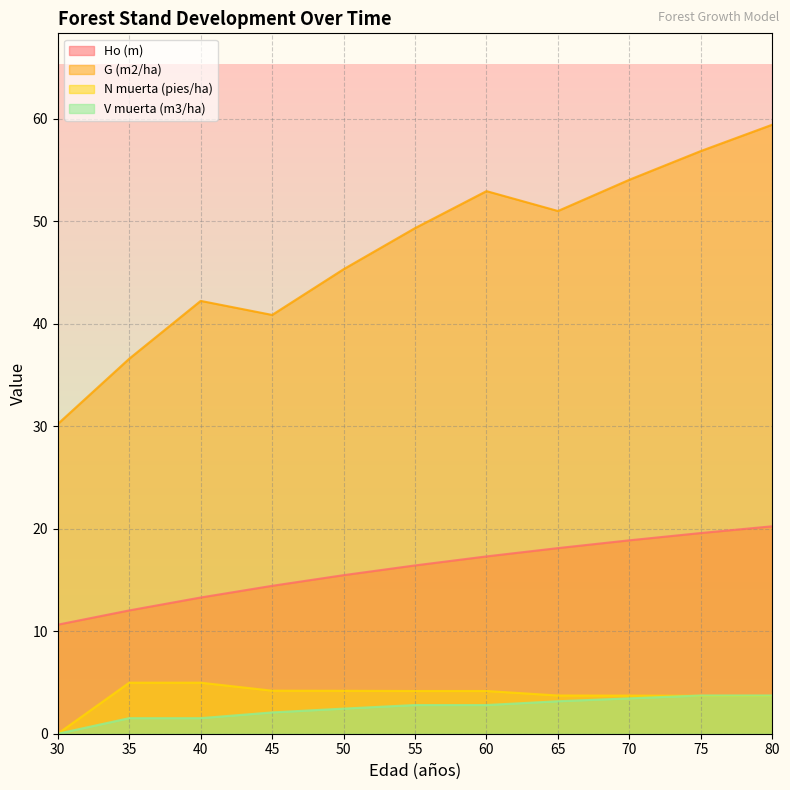

Is it true that G (m2/ha) equals 94.0 at 70?

False